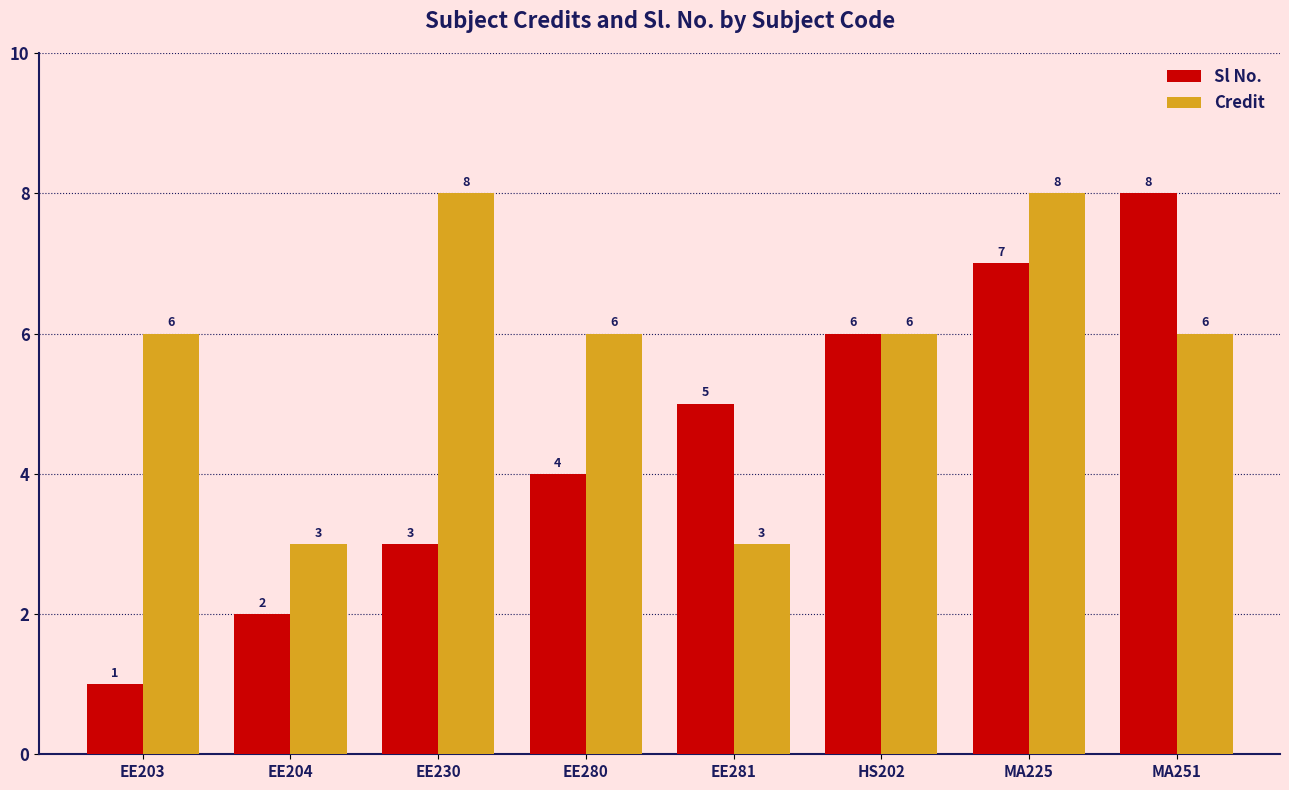

What is the highest value of the Credit series?

8